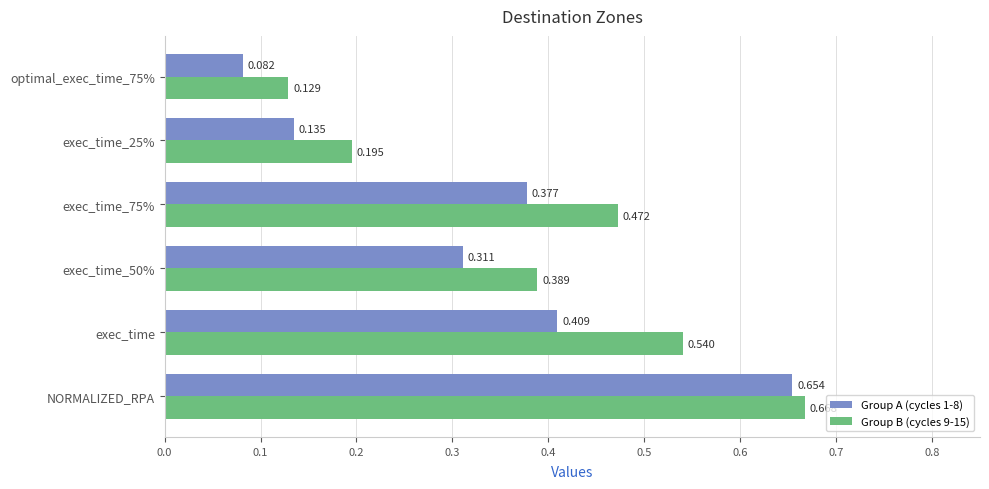

At which label does Group B (cycles 9-15) reach its peak?

NORMALIZED_RPA